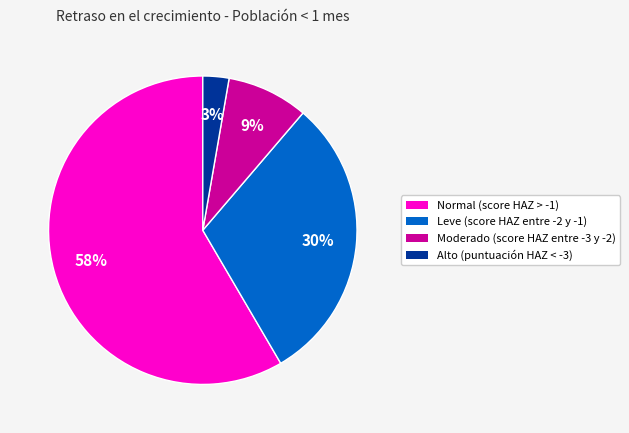

To the nearest percent, what is the average slice percentage?

25%